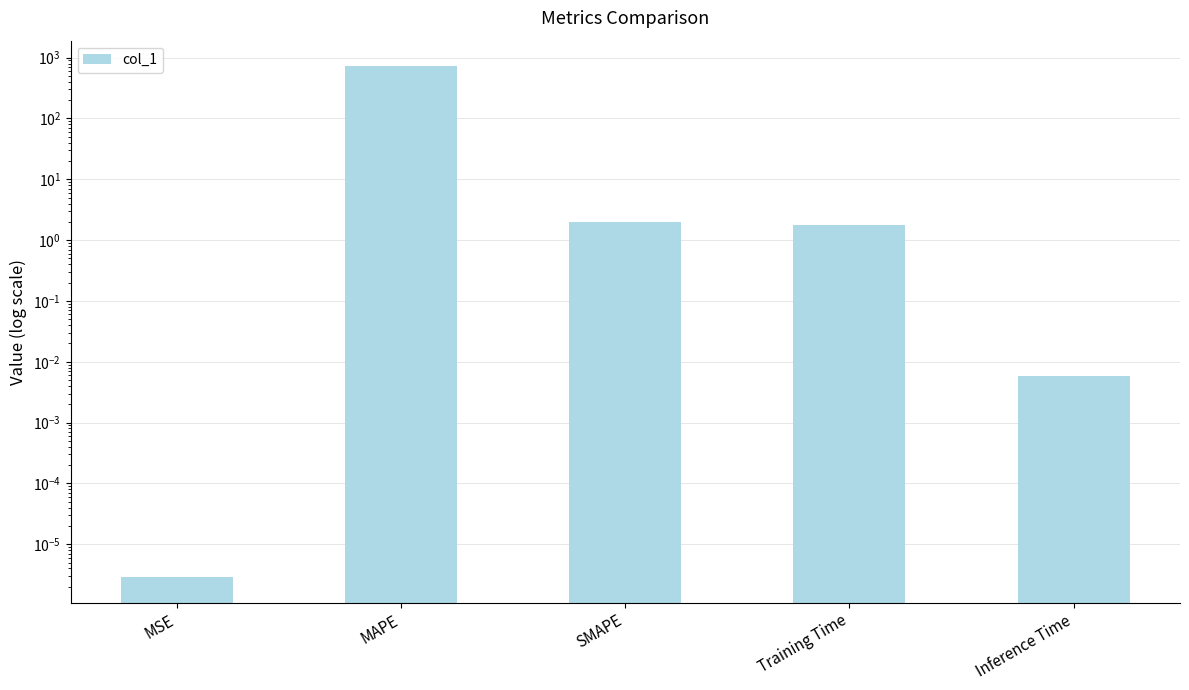

What is the sum of all values?

727.0